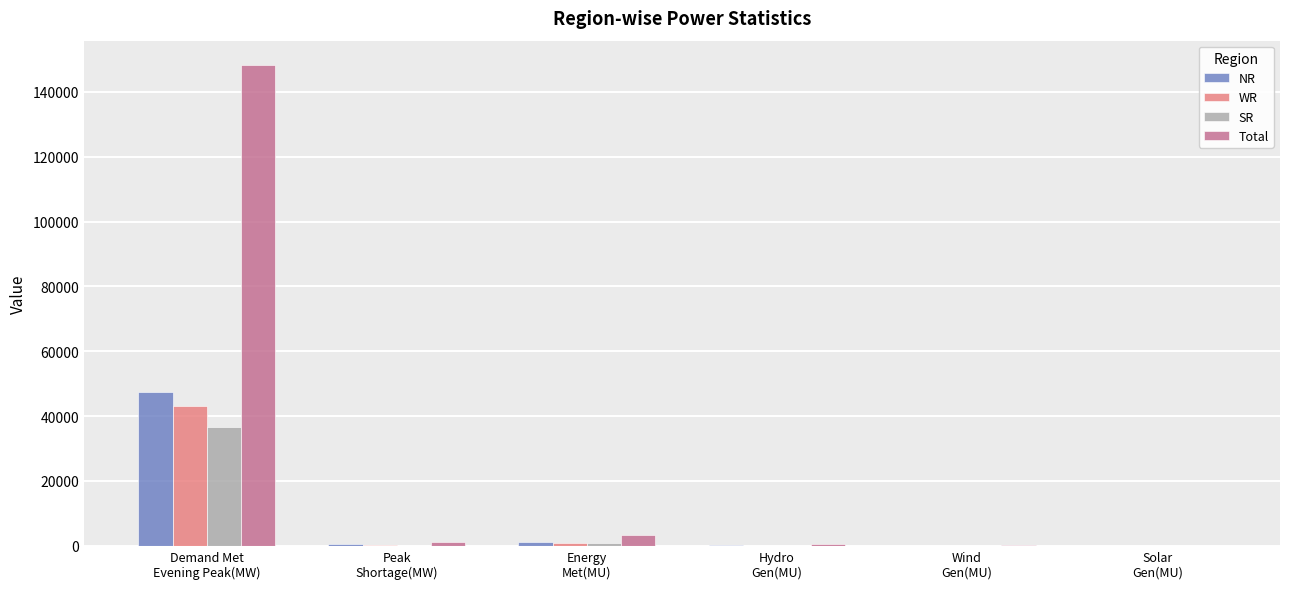

Which series has the largest total across all categories?

Total